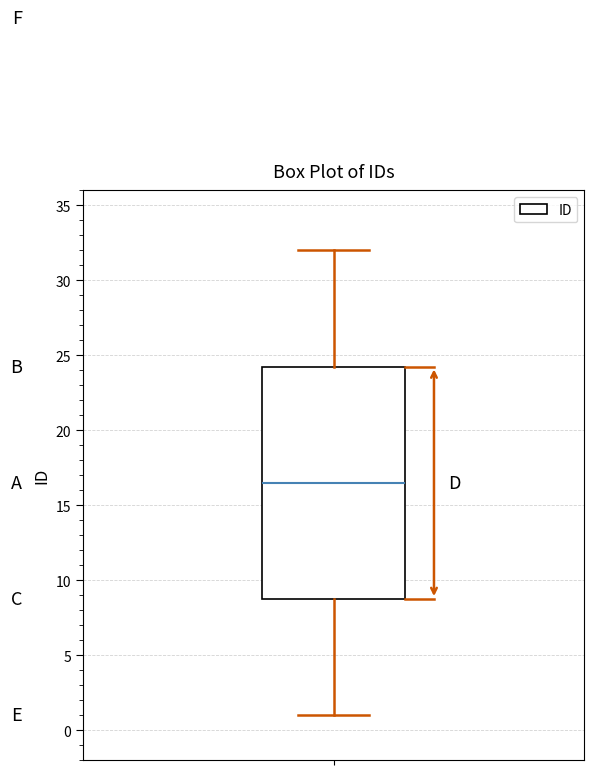

Transcribe this box plot: give where the median line is, the range the box spans, and where the two whiskers end, as read against the y-axis. The values are not printed on the chart, so give them approximately, as read against the axis.

median 16.5, box 9.0 to 24.5, whiskers 1.0 to 32.0